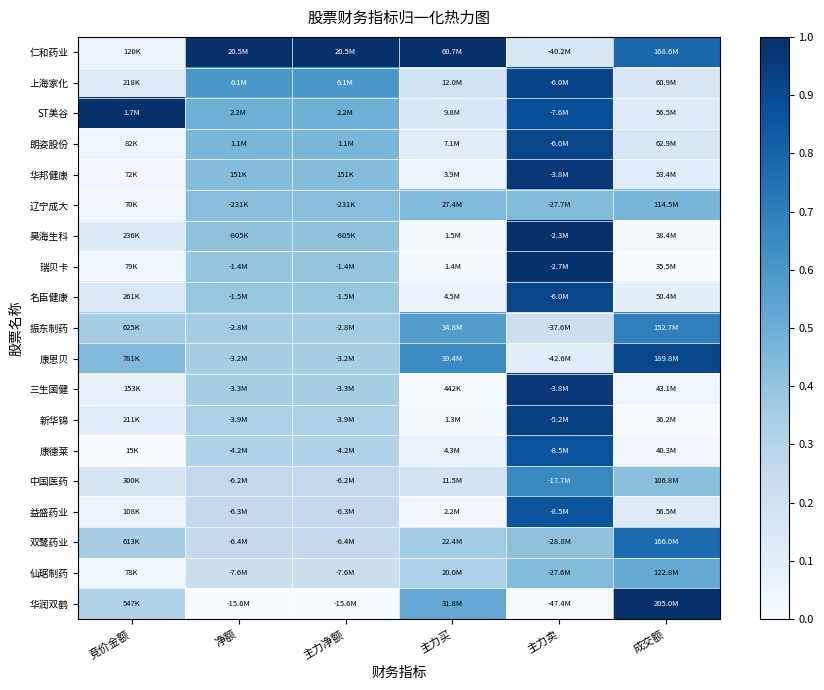

Which series has the largest range (max minus min)?

华润双鹤